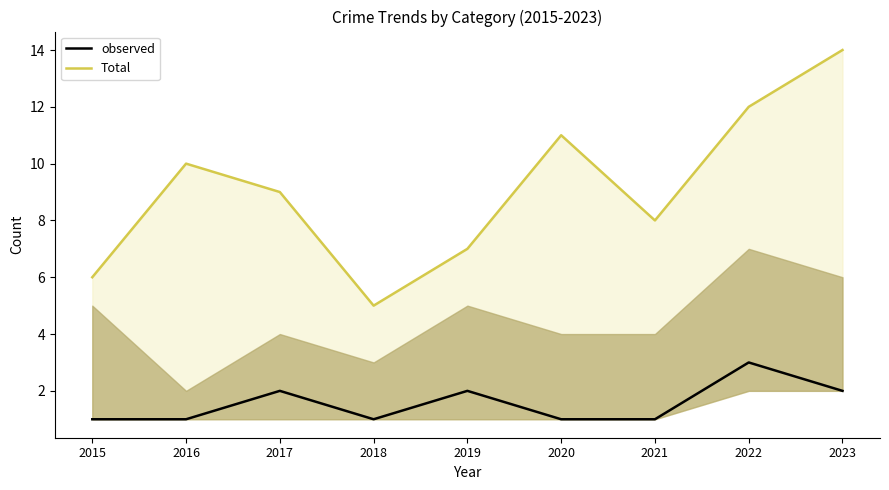

True or false: observed and Total intersect in this chart.

False